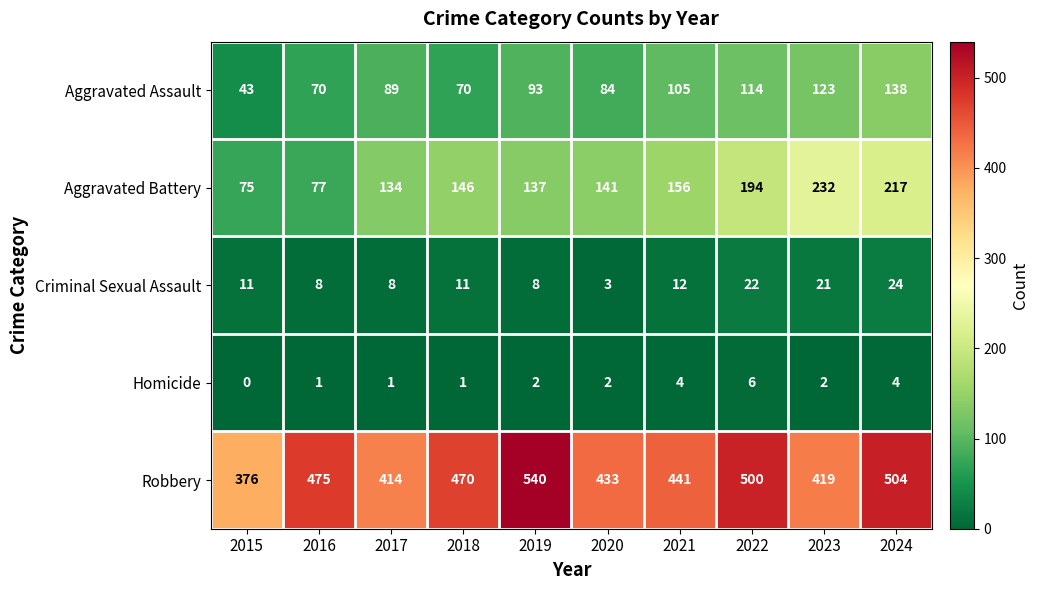

Is it true that Criminal Sexual Assault equals 8 at 2017?

True